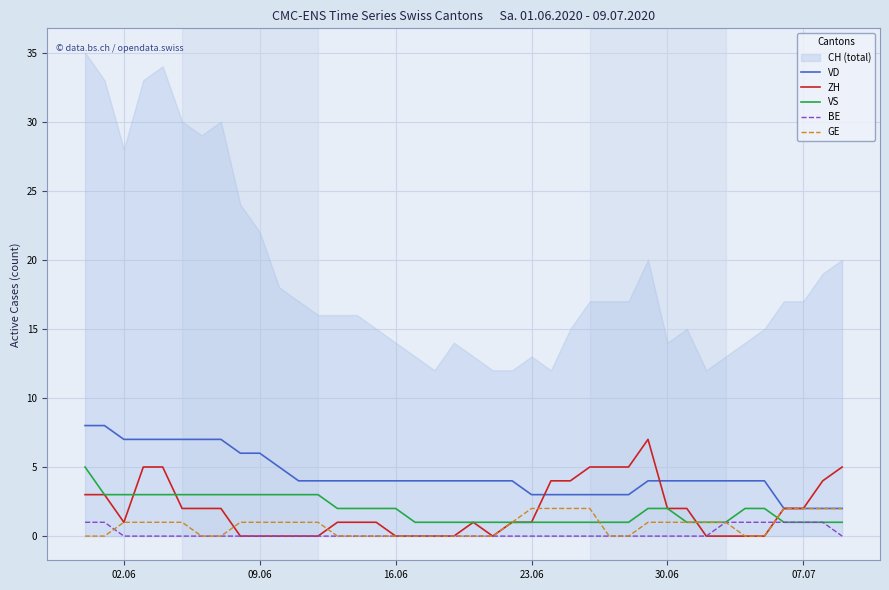

How many lines are shown in the chart?

5